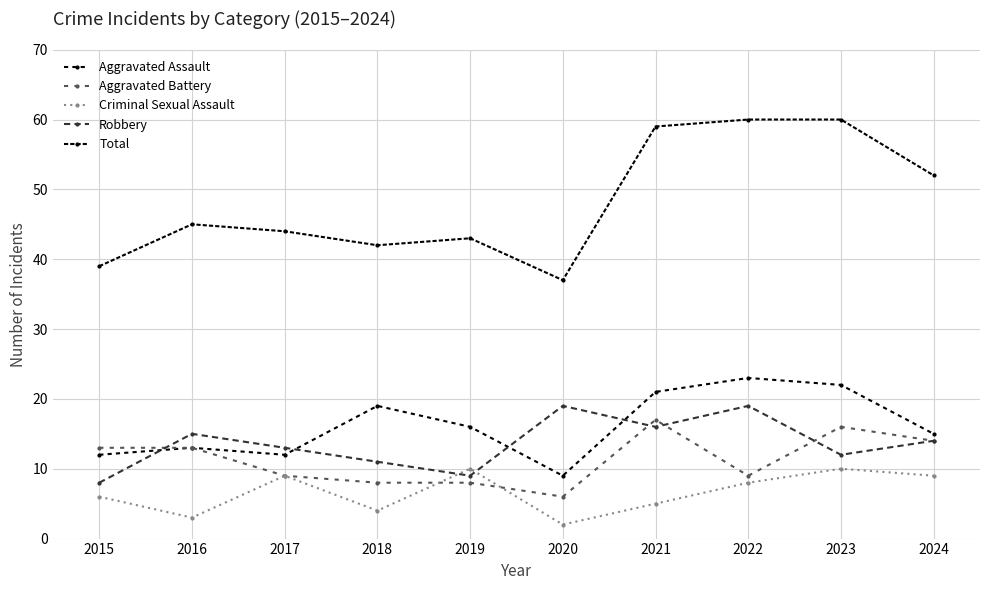

Count the number of data series in this chart.

5